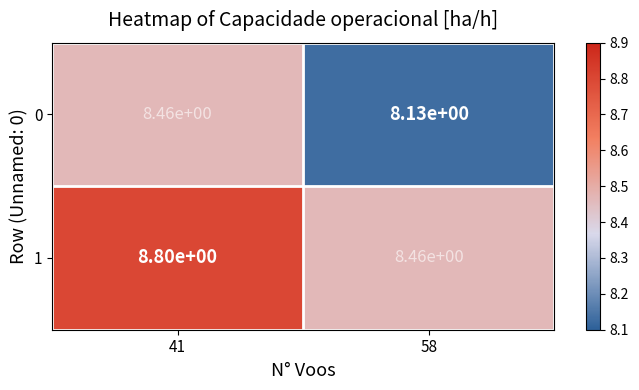

True or false: 1 has a value of 8.8 at 41.

True